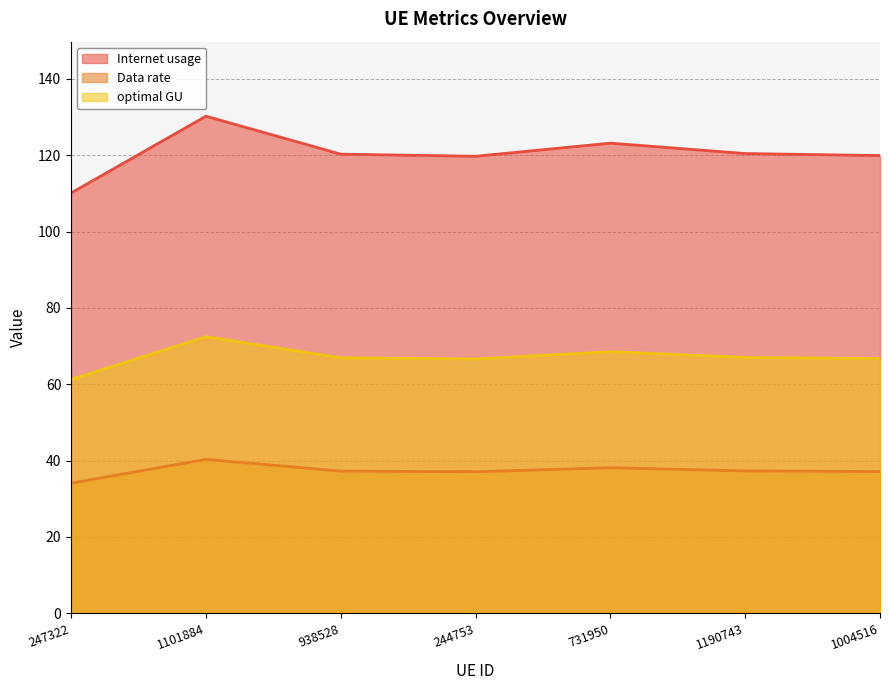

What is the lowest value of the optimal GU series?

61.3